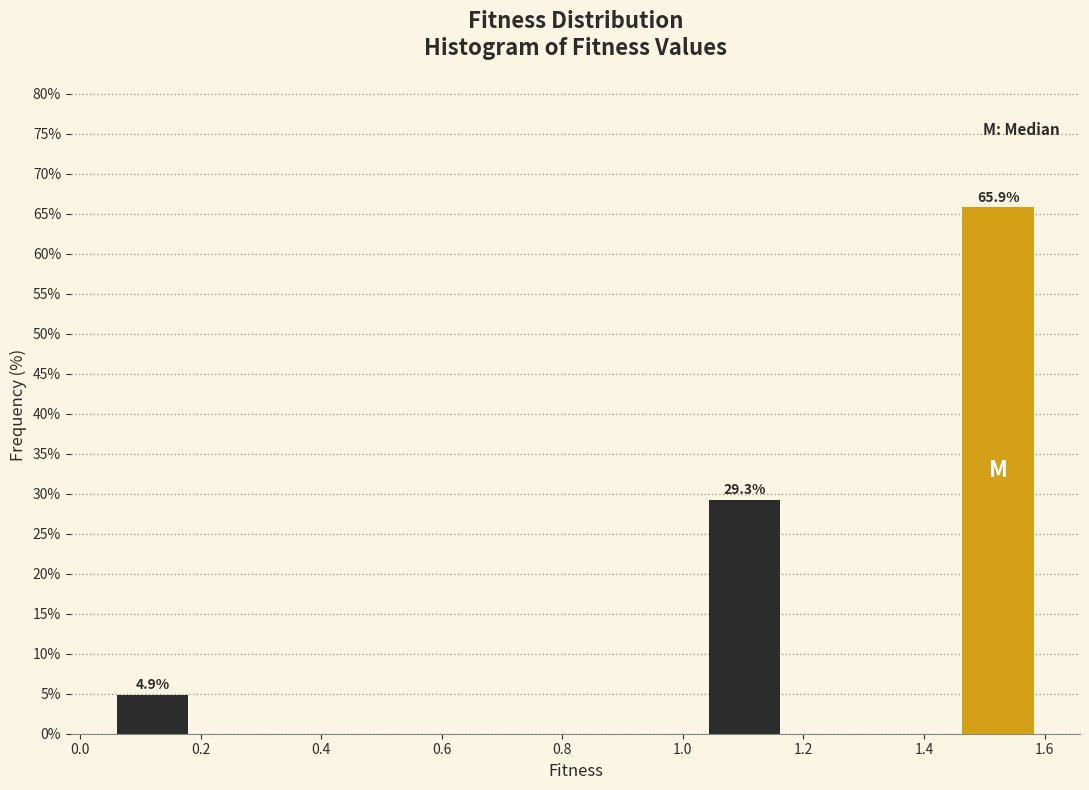

Over which range of the x-axis is the bar tallest?

1.46 to 1.60